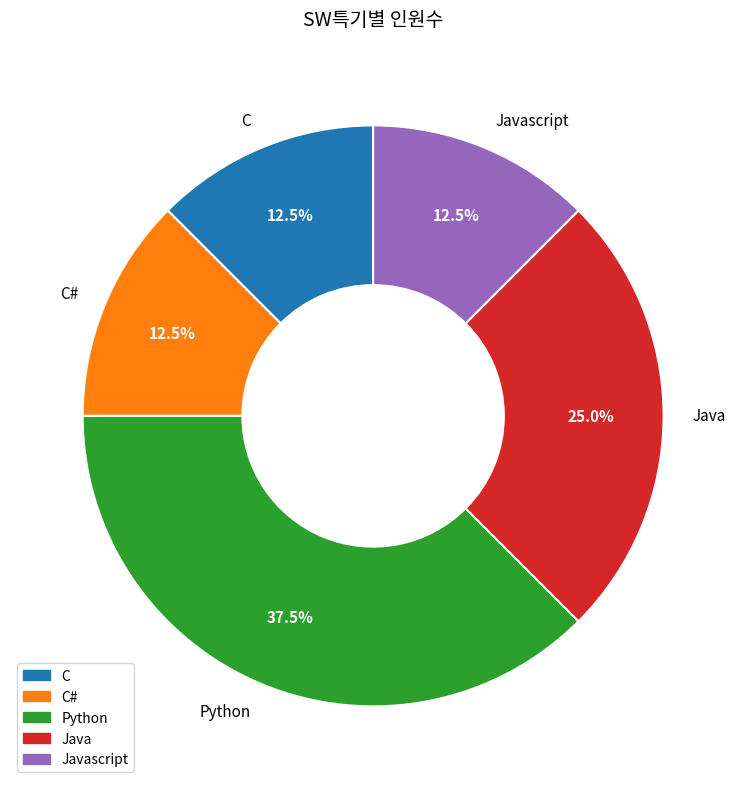

True or false: Python accounts for 46% of the total.

False